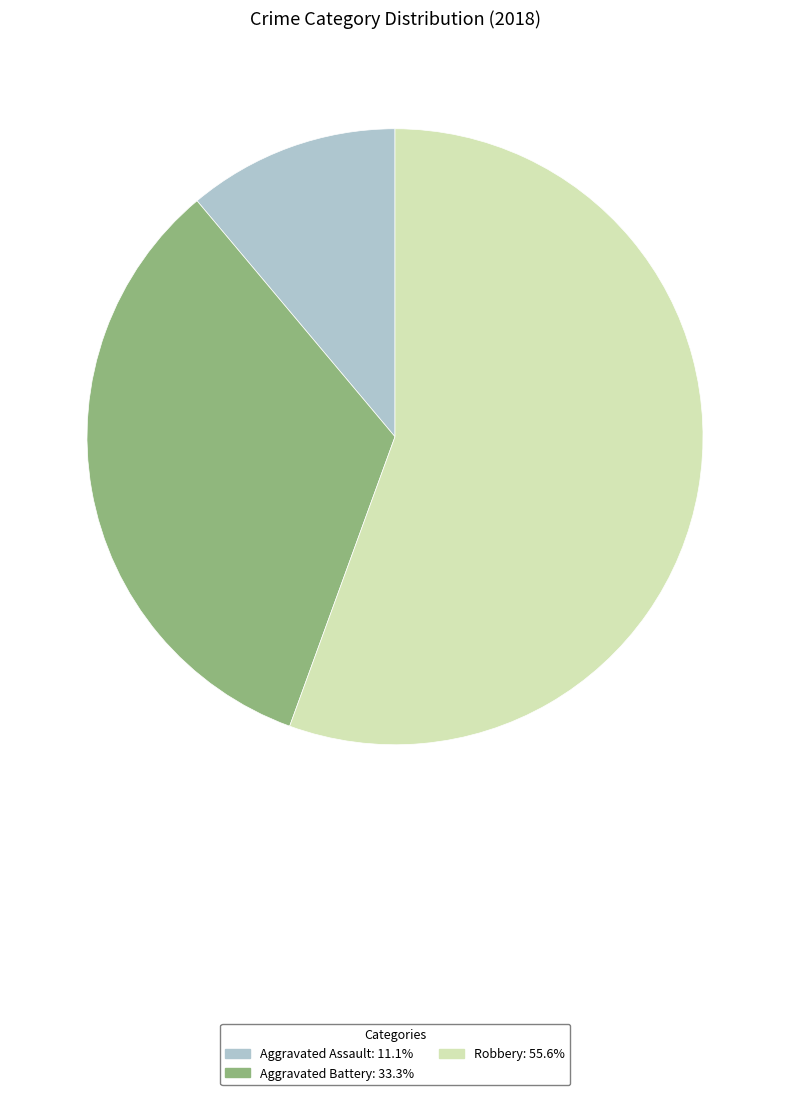

Is there a majority slice in this chart?

Yes